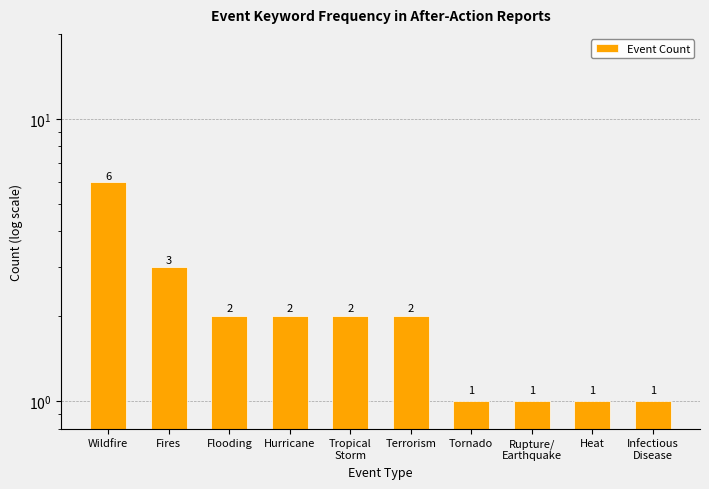

Reading left to right, transcribe all the data shown in this chart.

6	3	2	2	2	2	1	1	1	1